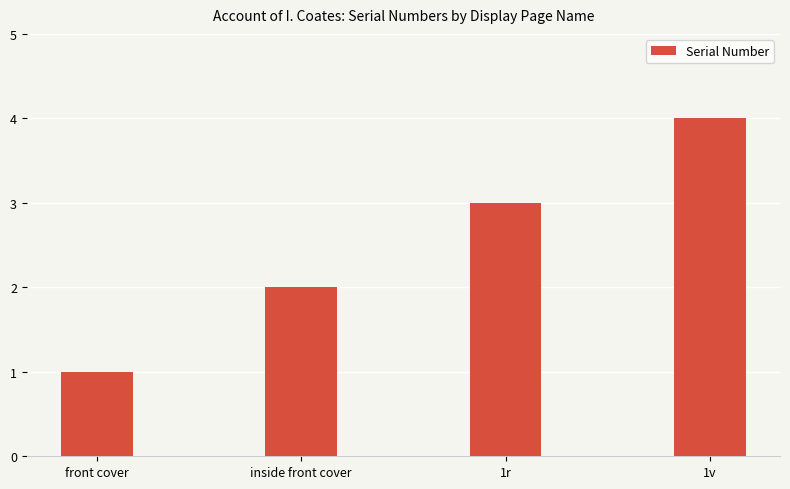

What is the sum of the values at inside front cover and front cover?

3